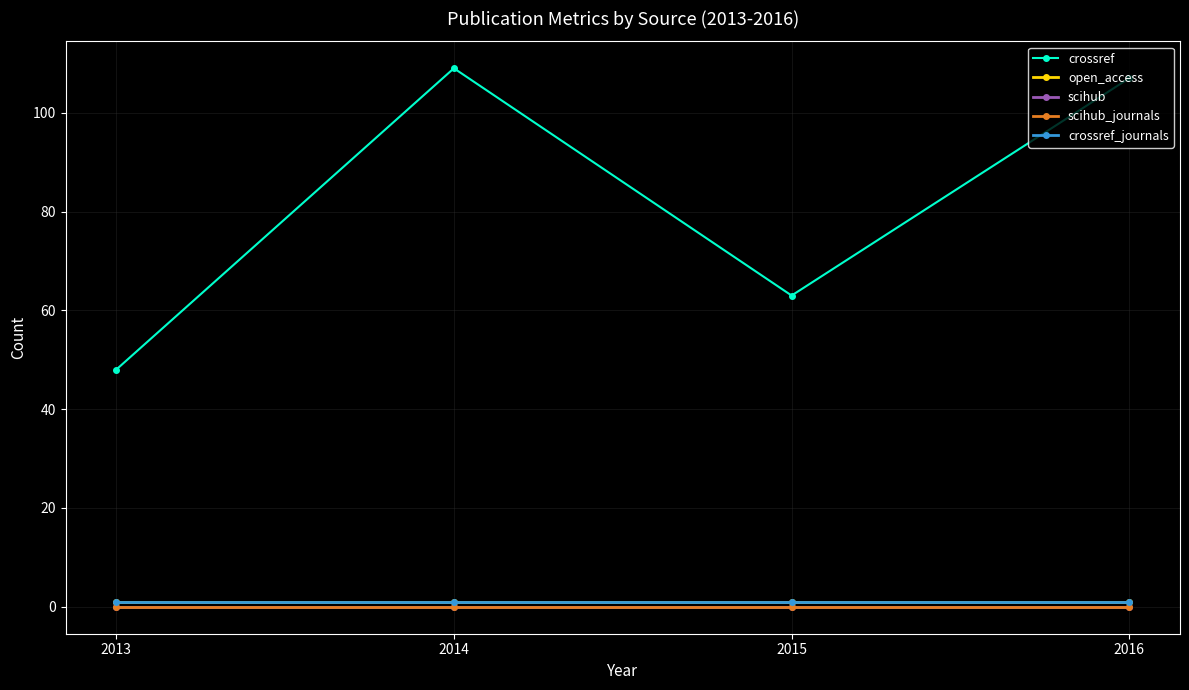

List the labels in order of crossref_journals value, largest first.

2013, 2014, 2015, 2016